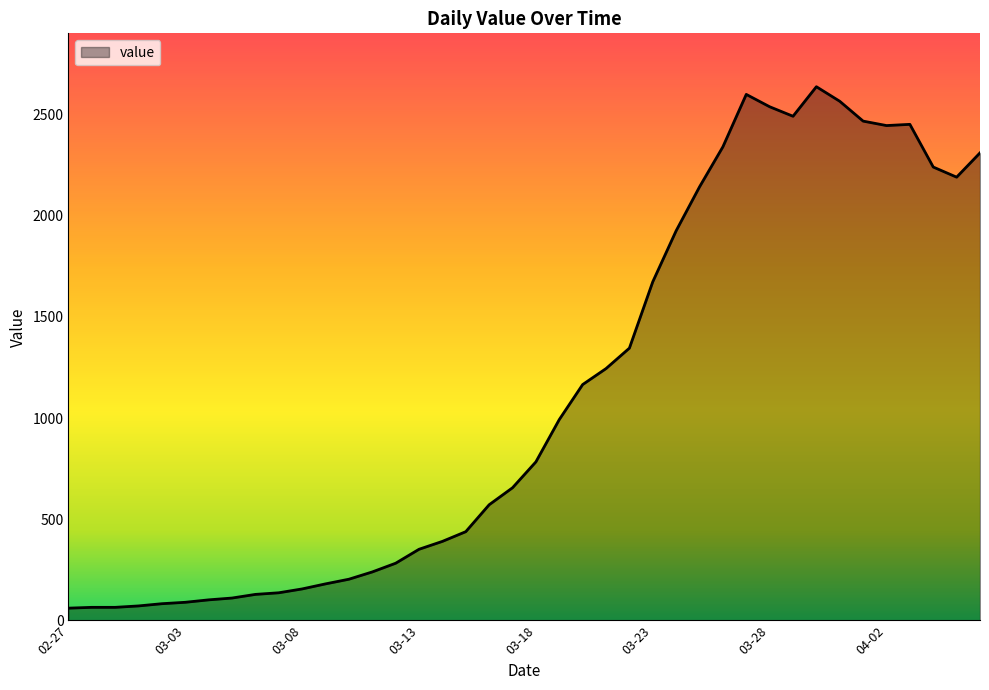

What is the difference between the second highest and minimum values?

2539